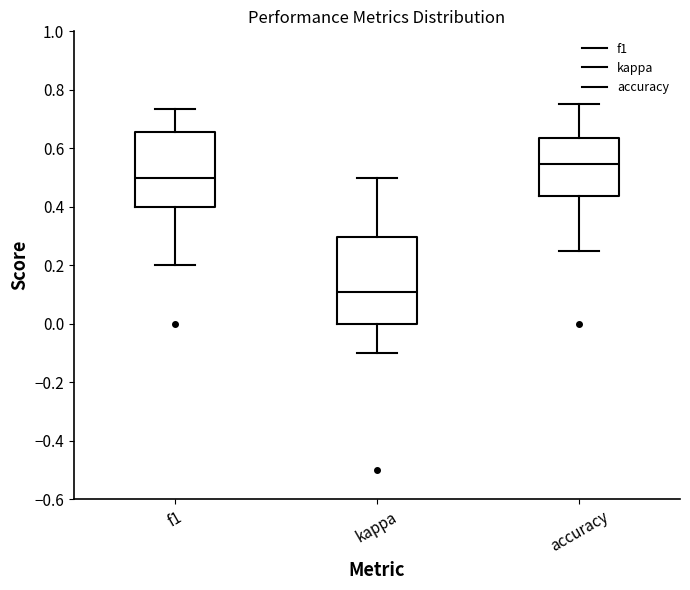

Where does the median line of the box for accuracy sit on the y-axis? The values are not printed on the chart, so give them approximately, as read against the axis.

0.54